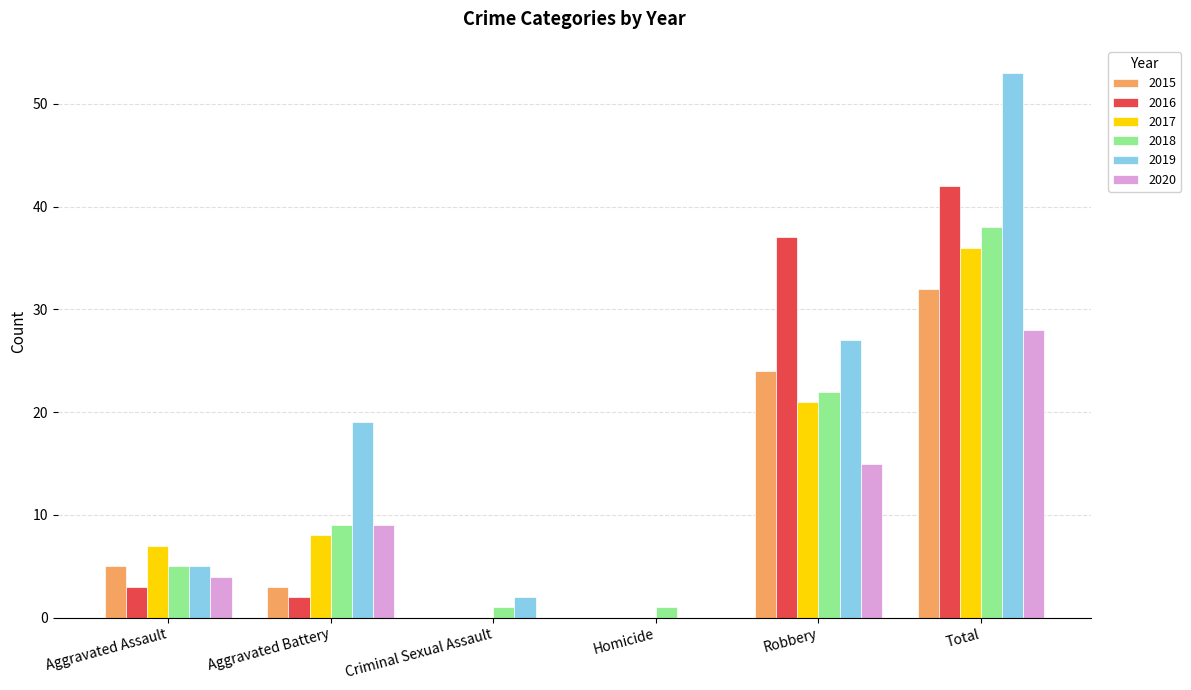

How many 2017 values are between 0 and 21?

5